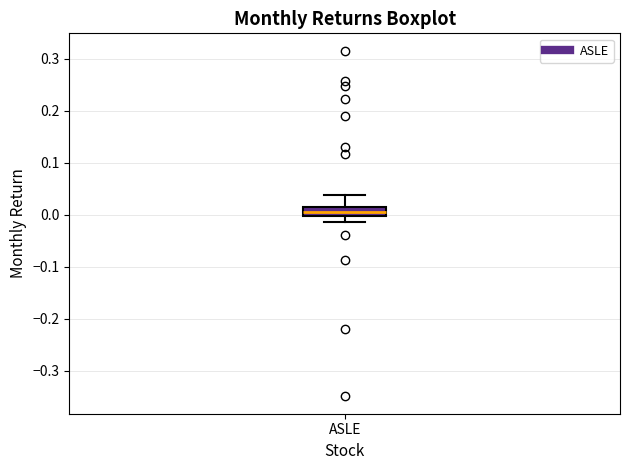

Read this box plot against the y-axis: the position of the median line, the range covered by the box, and the ends of both whiskers. The values are not printed on the chart, so give them approximately, as read against the axis.

median 0.00 (inside the box), box 0.00 to 0.01, whiskers -0.01 to 0.04